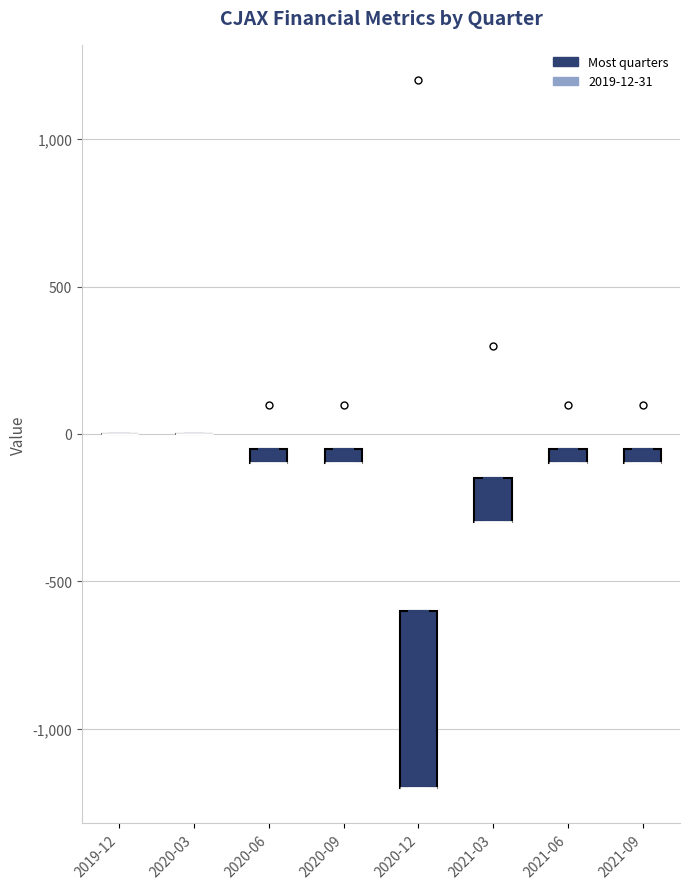

Where is the upper edge of the box for 2020-09 on the y-axis? The values are not printed on the chart, so give them approximately, as read against the axis.

-50